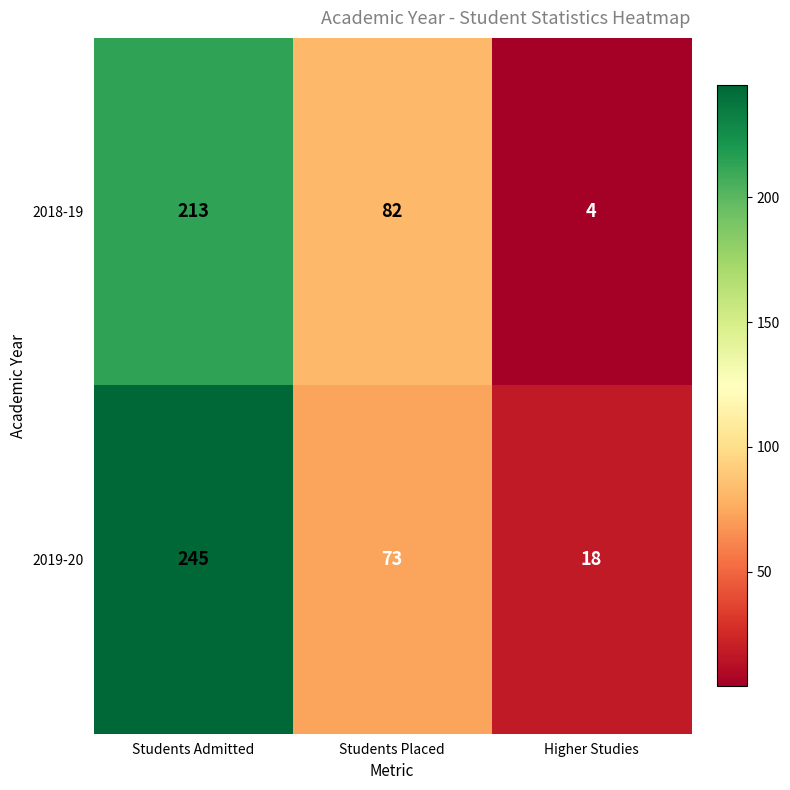

Rank the series by their average value, from highest to lowest.

2019-20, 2018-19